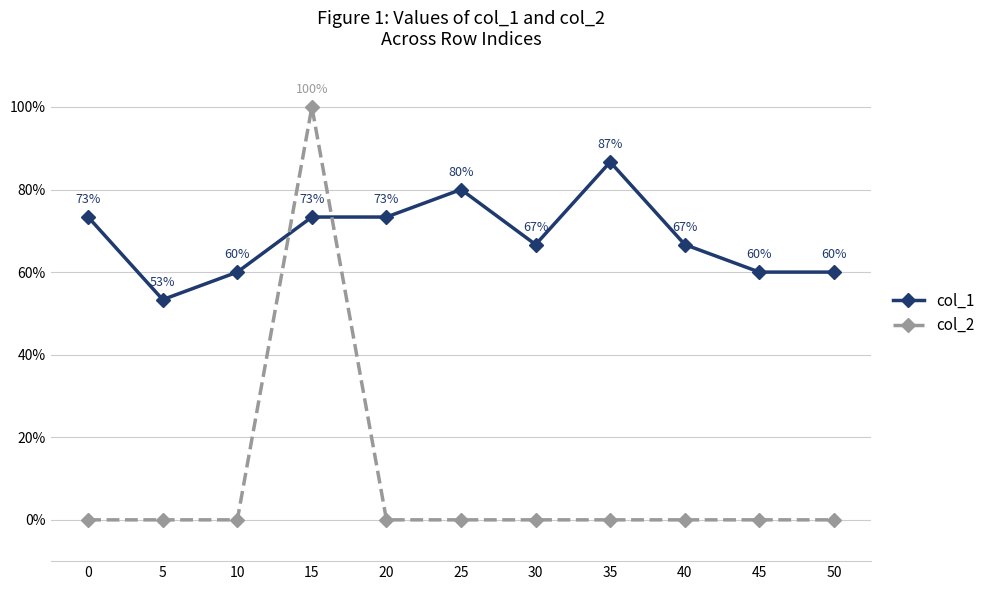

What is the difference between the maximum and minimum values in the col_2 series?

1.0